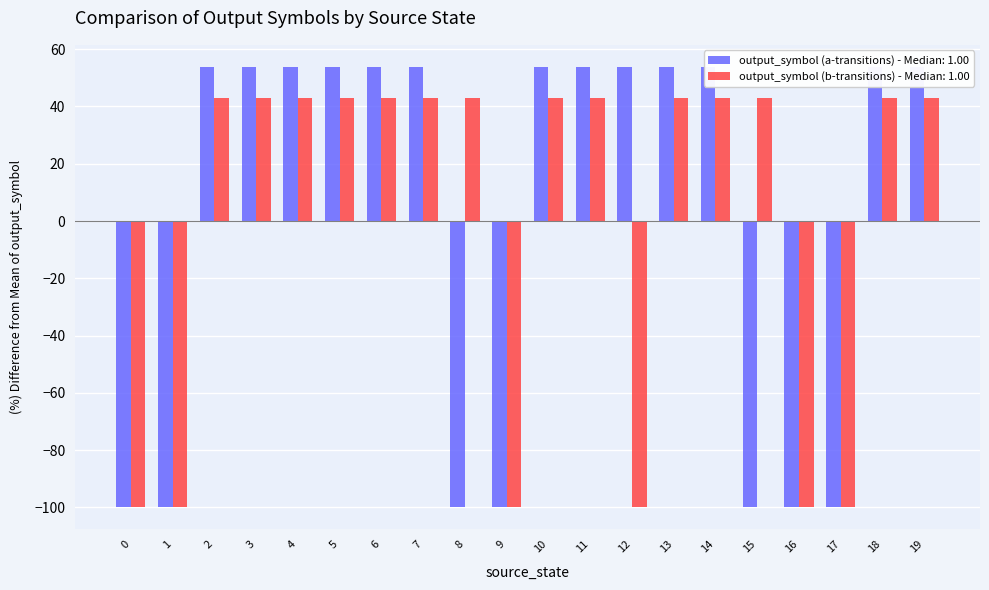

Rank the series by their maximum value, from lowest to highest.

output_symbol (b-transitions), output_symbol (a-transitions)